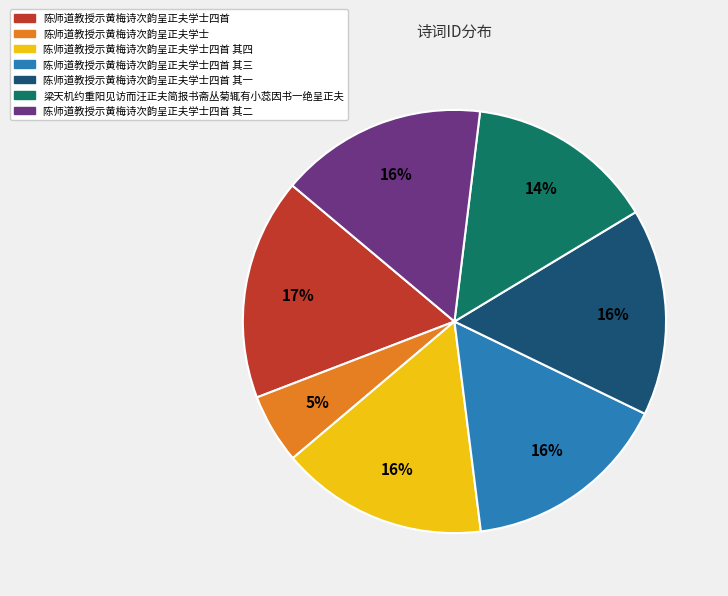

Is the sum of 梁天机约重阳见访而汪正夫简报书斋丛菊辄有小蕊因书一绝呈正夫 and 陈师道教授示黄梅诗次韵呈正夫学士四首 greater than half?

No